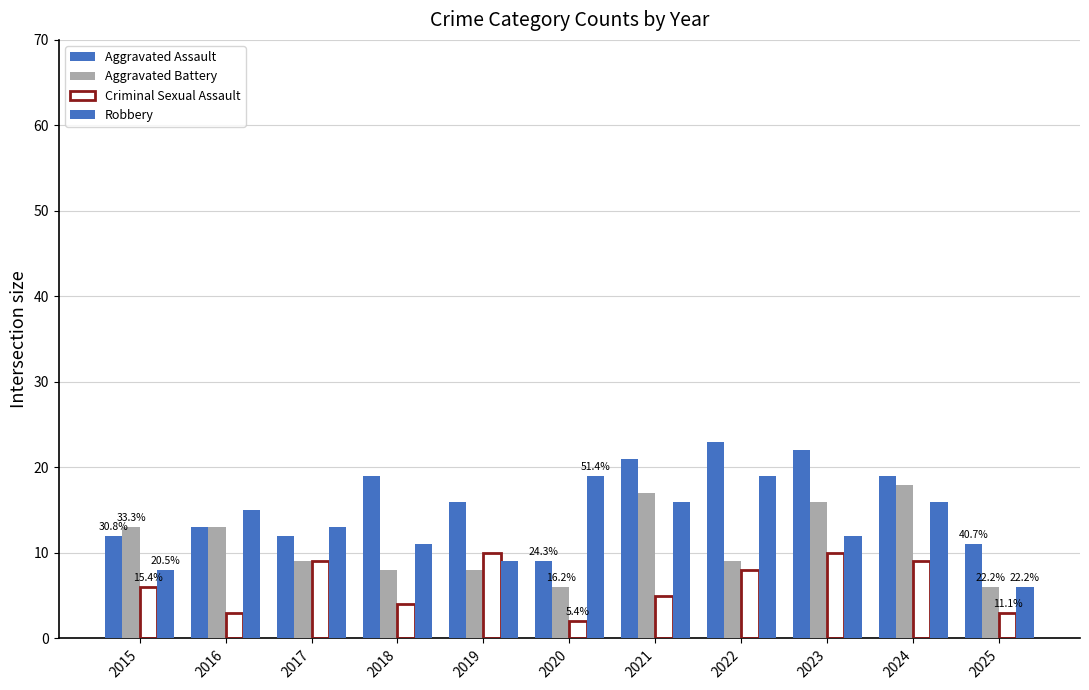

Rank the categories by Robbery value from highest to lowest.

2020, 2022, 2021, 2024, 2016, 2017, 2023, 2018, 2019, 2015, 2025